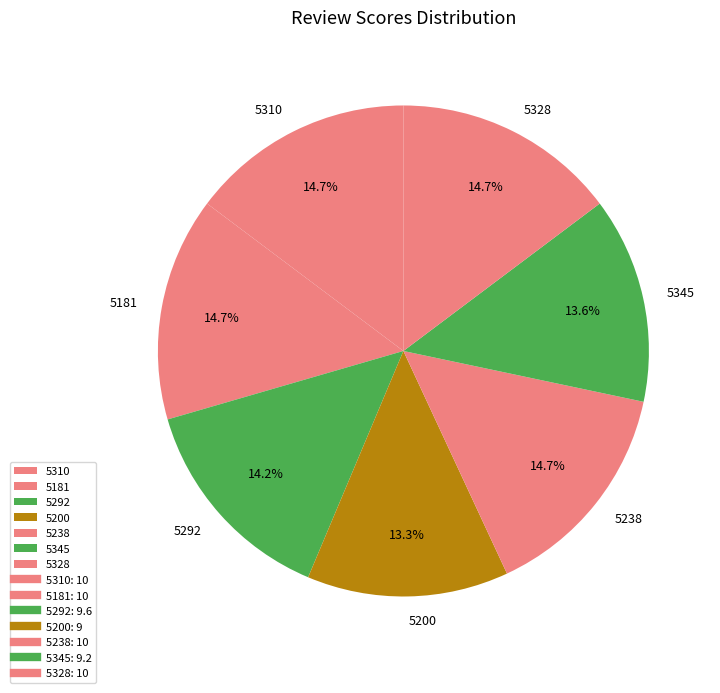

Between 5292 and 5238, which is larger?

5238